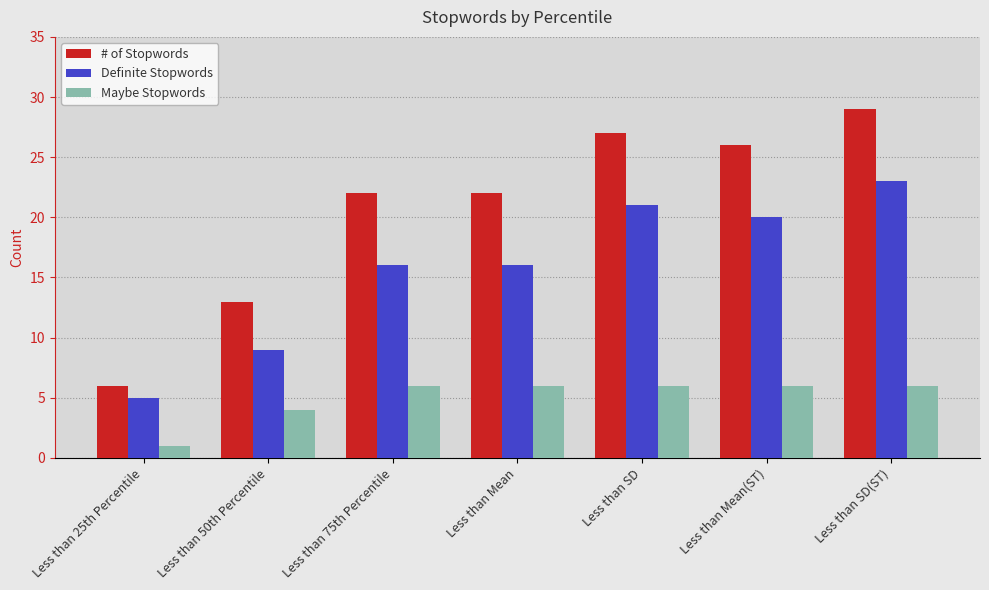

Reading left to right, list all the values displayed in this chart.

# of Stopwords: Less than 25th Percentile=6	Less than 50th Percentile=13	Less than 75th Percentile=22	Less than Mean=22	Less than SD=27	Less than Mean(ST)=26	Less than SD(ST)=29
Definite Stopwords: Less than 25th Percentile=5	Less than 50th Percentile=9	Less than 75th Percentile=16	Less than Mean=16	Less than SD=21	Less than Mean(ST)=20	Less than SD(ST)=23
Maybe Stopwords: Less than 25th Percentile=1	Less than 50th Percentile=4	Less than 75th Percentile=6	Less than Mean=6	Less than SD=6	Less than Mean(ST)=6	Less than SD(ST)=6